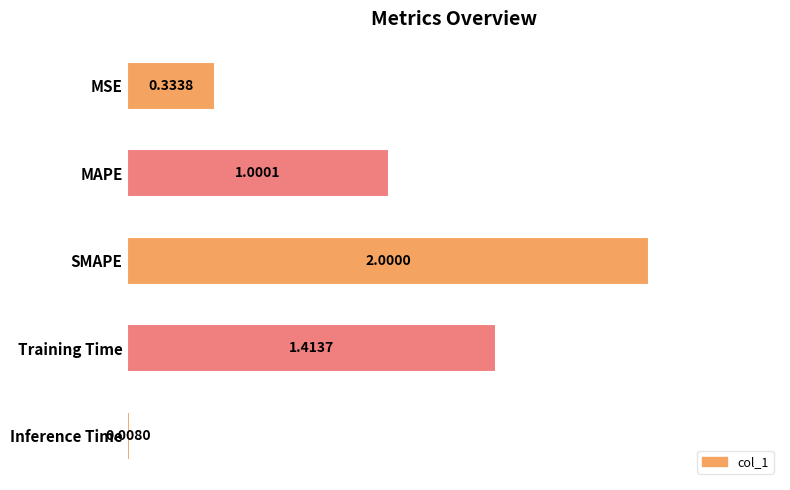

What is the change in value from SMAPE to Inference Time?

-2.0